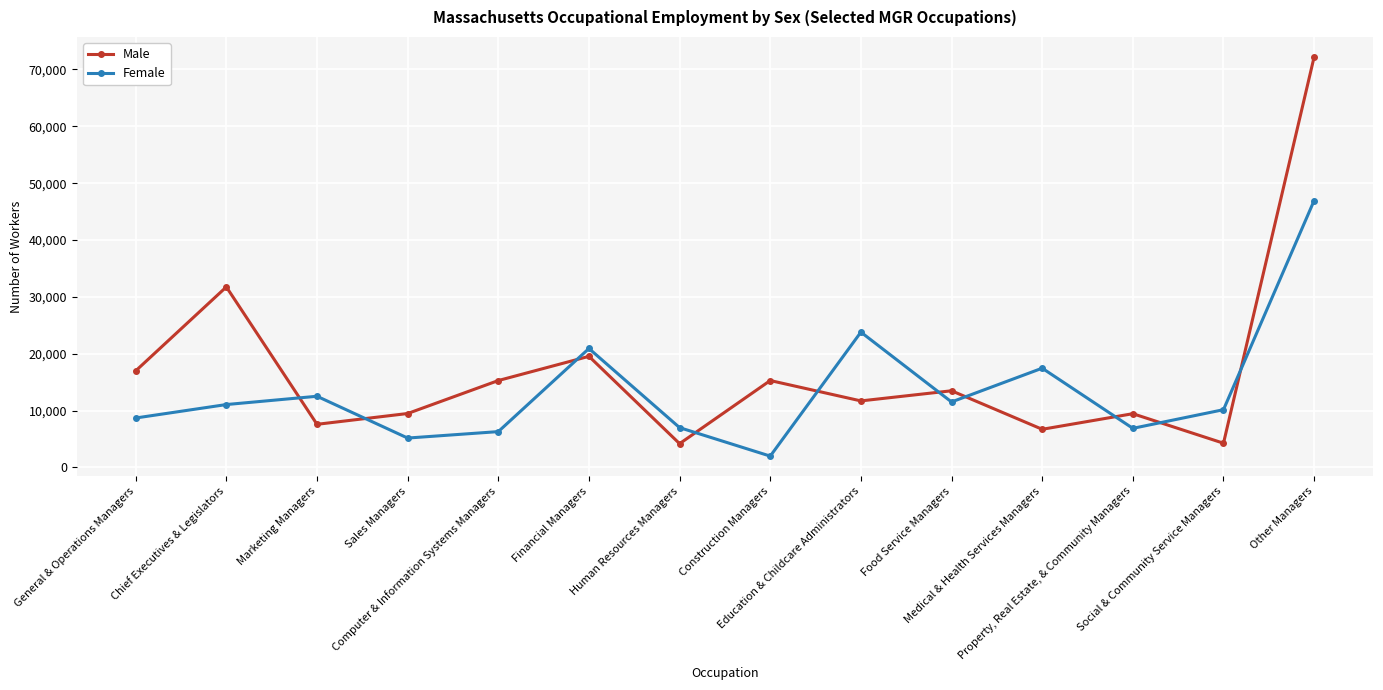

What is the maximum value shown in the chart?

72209